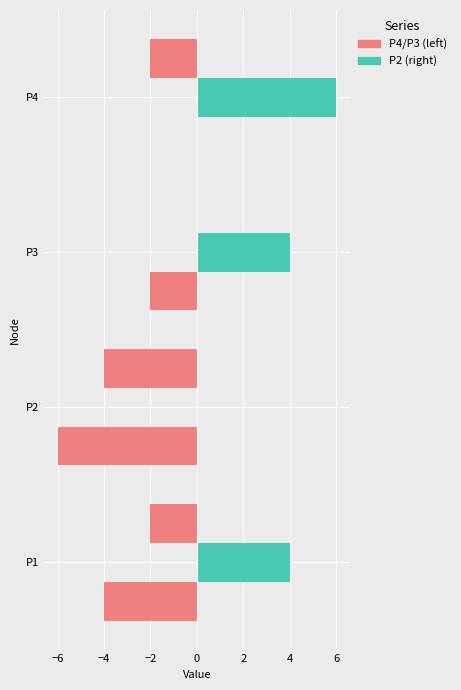

The value of P3 at P1 is -3. True or false?

False